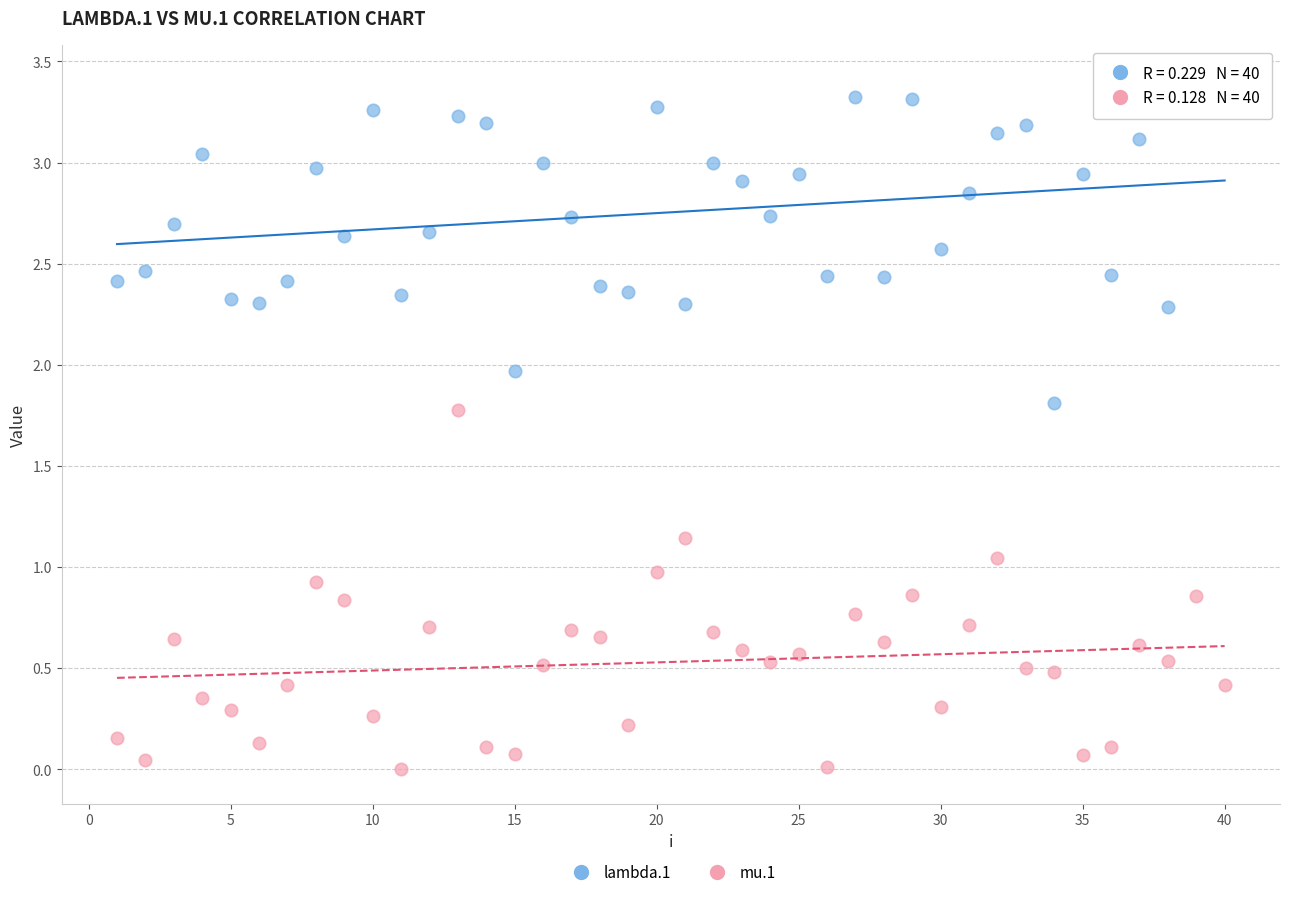

What are all the series names shown in the legend?

lambda.1, mu.1